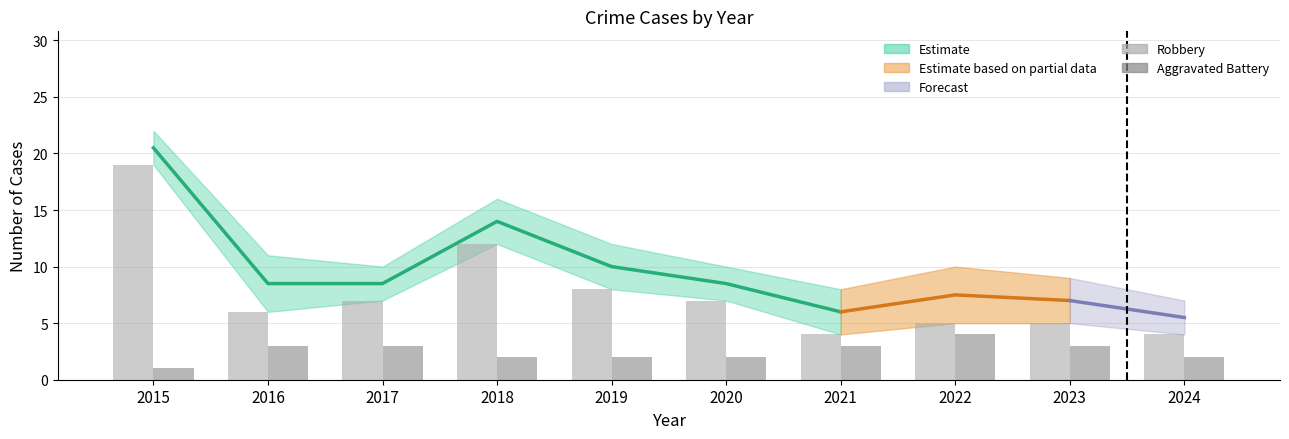

How many bars are there in each group?

2